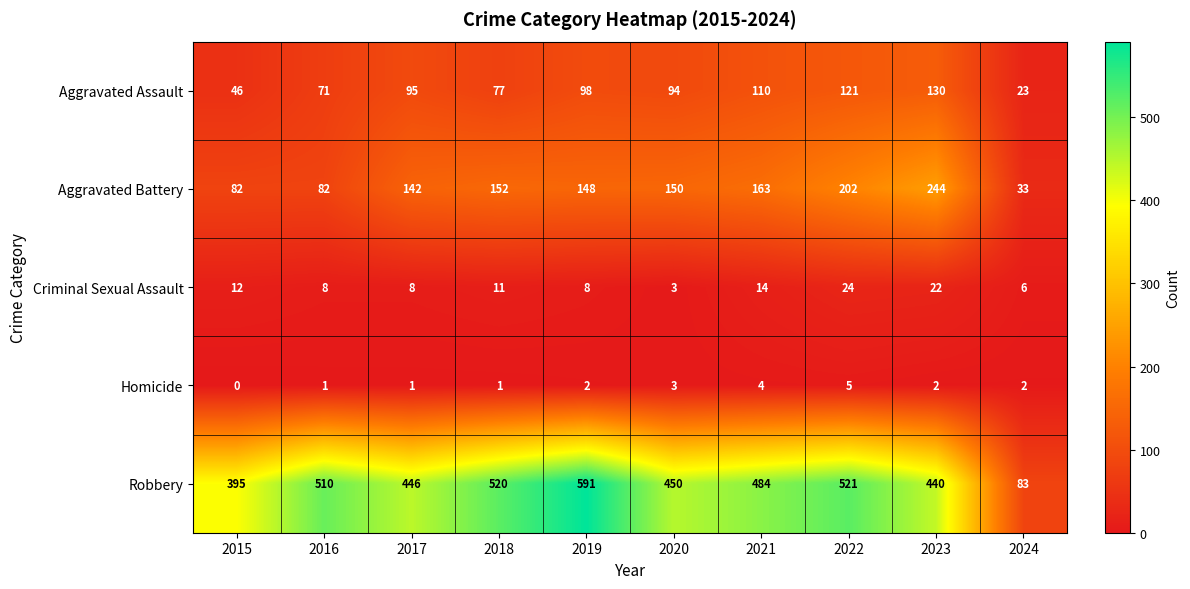

At how many categories does at least one series exceed 523?

1